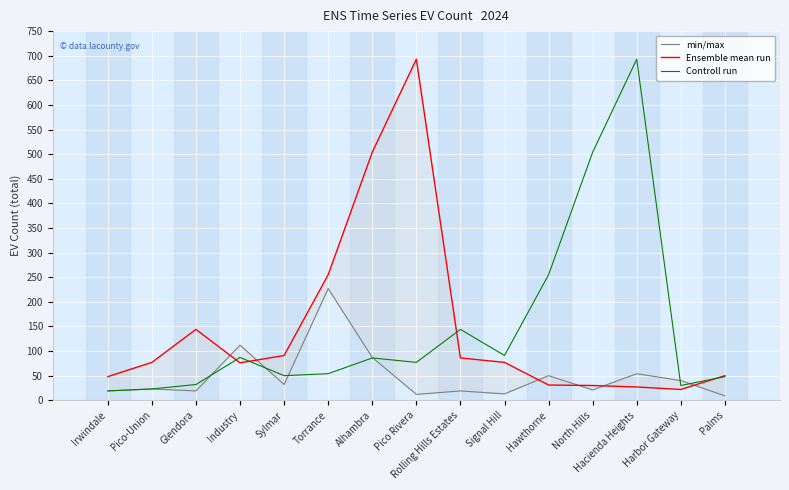

Reading left to right, what are all the values shown in this chart?

min/max: Irwindale=19	Pico-Union=23	Glendora=19	Industry=112	Sylmar=32	Torrance=227	Alhambra=87	Pico Rivera=12	Rolling Hills Estates=19	Signal Hill=13	Hawthorne=50	North Hills=21	Hacienda Heights=54	Harbor Gateway=40	Palms=9
Ensemble mean run: Irwindale=48	Pico-Union=77	Glendora=144	Industry=76	Sylmar=91	Torrance=255	Alhambra=504	Pico Rivera=693	Rolling Hills Estates=86	Signal Hill=77	Hawthorne=31	North Hills=30	Hacienda Heights=27	Harbor Gateway=22	Palms=50
Controll run: Irwindale=19	Pico-Union=23	Glendora=32	Industry=87	Sylmar=50	Torrance=54	Alhambra=86	Pico Rivera=77	Rolling Hills Estates=144	Signal Hill=91	Hawthorne=255	North Hills=504	Hacienda Heights=693	Harbor Gateway=30	Palms=48